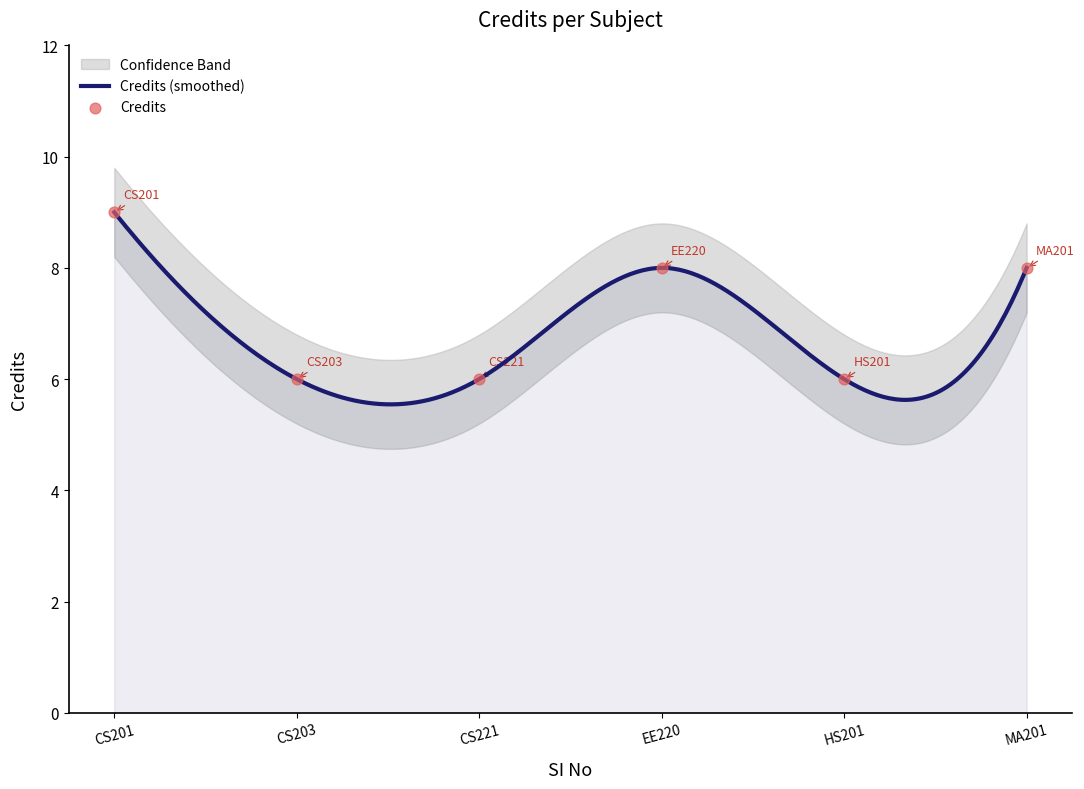

What is the ratio of the value at EE220 to the value at CS201?

0.9